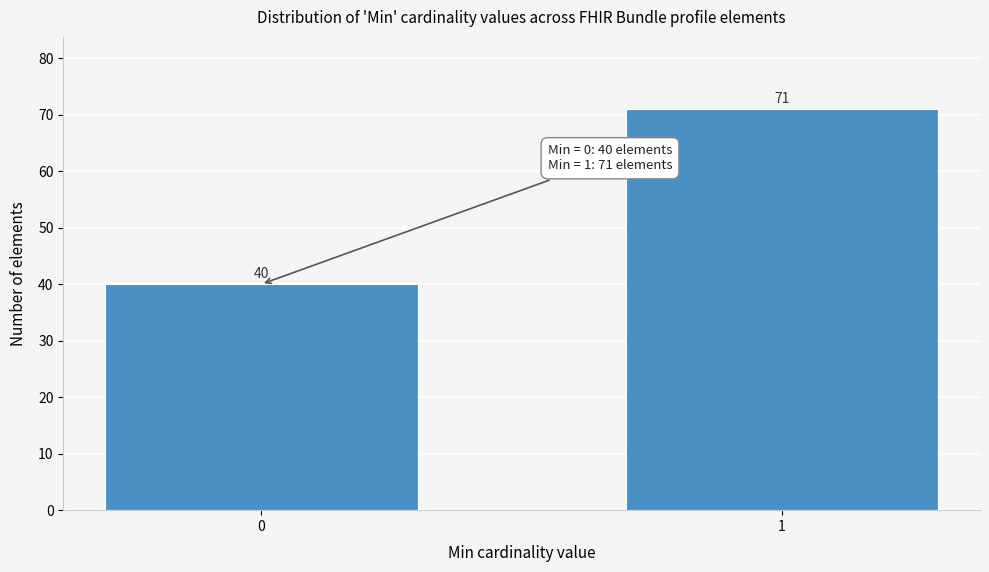

Reading left to right, list all the values displayed in this chart.

0=40	1=71